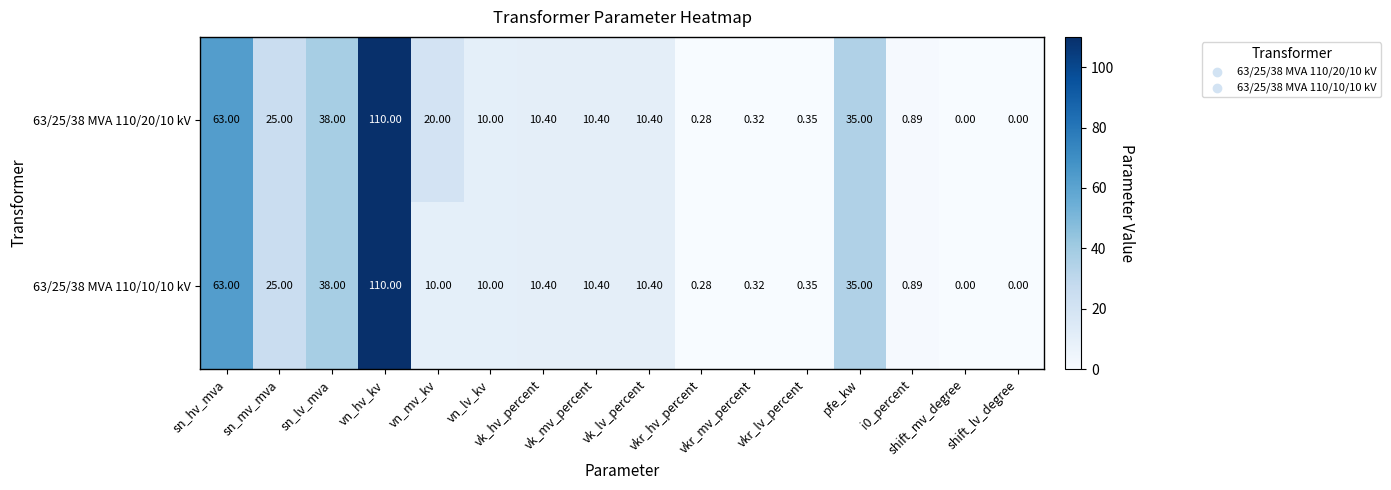

Reading left to right, extract all data points from this chart.

63/25/38 MVA 110/20/10 kV: sn_hv_mva=63.0	sn_mv_mva=25.0	sn_lv_mva=38.0	vn_hv_kv=110.0	vn_mv_kv=20.0	vn_lv_kv=10.0	vk_hv_percent=10.4	vk_mv_percent=10.4	vk_lv_percent=10.4	vkr_hv_percent=0.3	vkr_mv_percent=0.3	vkr_lv_percent=0.3	pfe_kw=35.0	i0_percent=0.9	shift_mv_degree=0.0	shift_lv_degree=0.0
63/25/38 MVA 110/10/10 kV: sn_hv_mva=63.0	sn_mv_mva=25.0	sn_lv_mva=38.0	vn_hv_kv=110.0	vn_mv_kv=10.0	vn_lv_kv=10.0	vk_hv_percent=10.4	vk_mv_percent=10.4	vk_lv_percent=10.4	vkr_hv_percent=0.3	vkr_mv_percent=0.3	vkr_lv_percent=0.3	pfe_kw=35.0	i0_percent=0.9	shift_mv_degree=0.0	shift_lv_degree=0.0